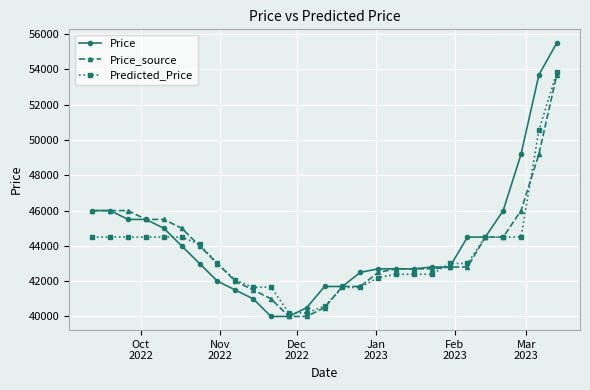

What is the lowest value of the Price_source series?

40000.0